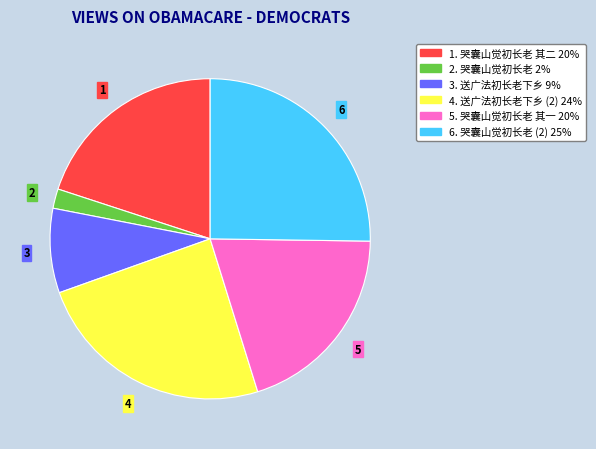

How many slices are in this pie chart?

6